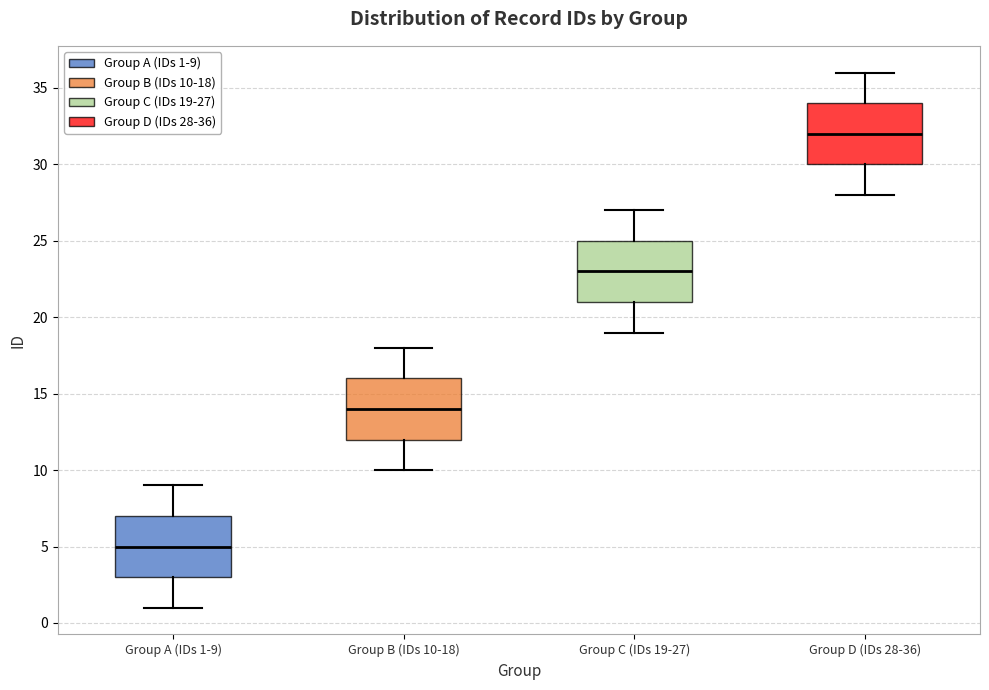

Where is the upper edge of the box for Group A (IDs 1-9) on the y-axis? The values are not printed on the chart, so give them approximately, as read against the axis.

7